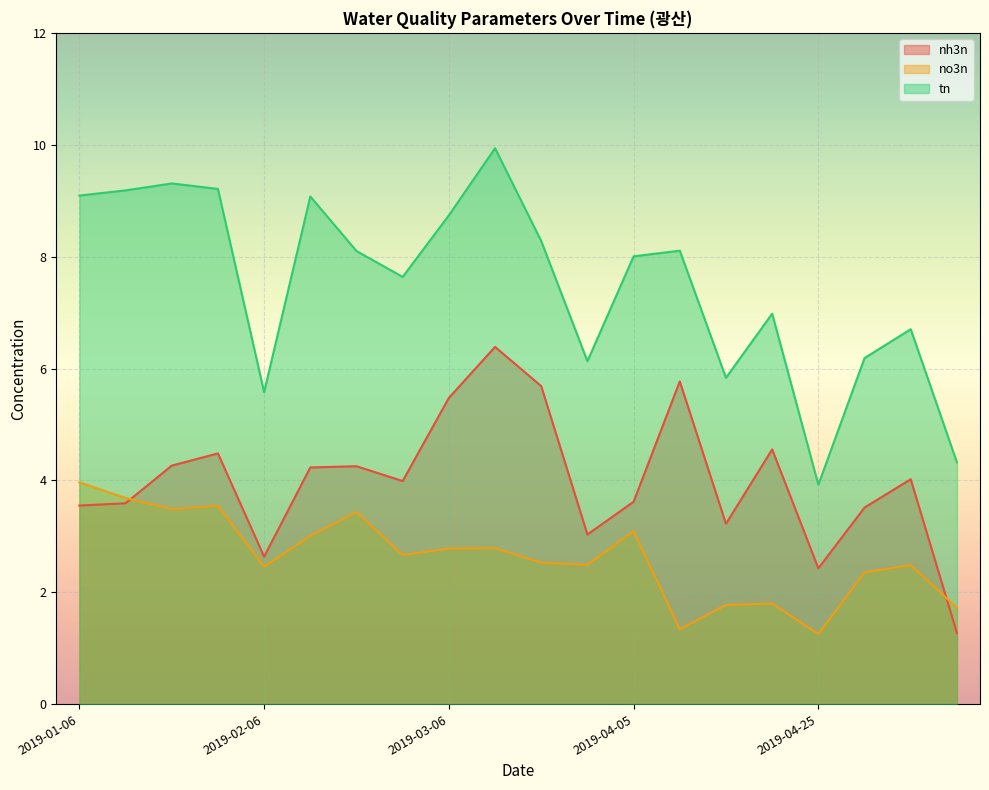

Reading left to right, transcribe all the data shown in this chart.

nh3n: 3.5	3.6	4.3	4.5	2.6	4.2	4.3	4.0	5.5	6.4	5.7	3.0	3.6	5.8	3.2	4.6	2.4	3.5	4.0	1.3
no3n: 4.0	3.7	3.5	3.5	2.5	3.0	3.4	2.7	2.8	2.8	2.5	2.5	3.1	1.3	1.8	1.8	1.3	2.4	2.5	1.7
tn: 9.1	9.2	9.3	9.2	5.6	9.1	8.1	7.6	8.7	9.9	8.3	6.1	8.0	8.1	5.8	7.0	3.9	6.2	6.7	4.3